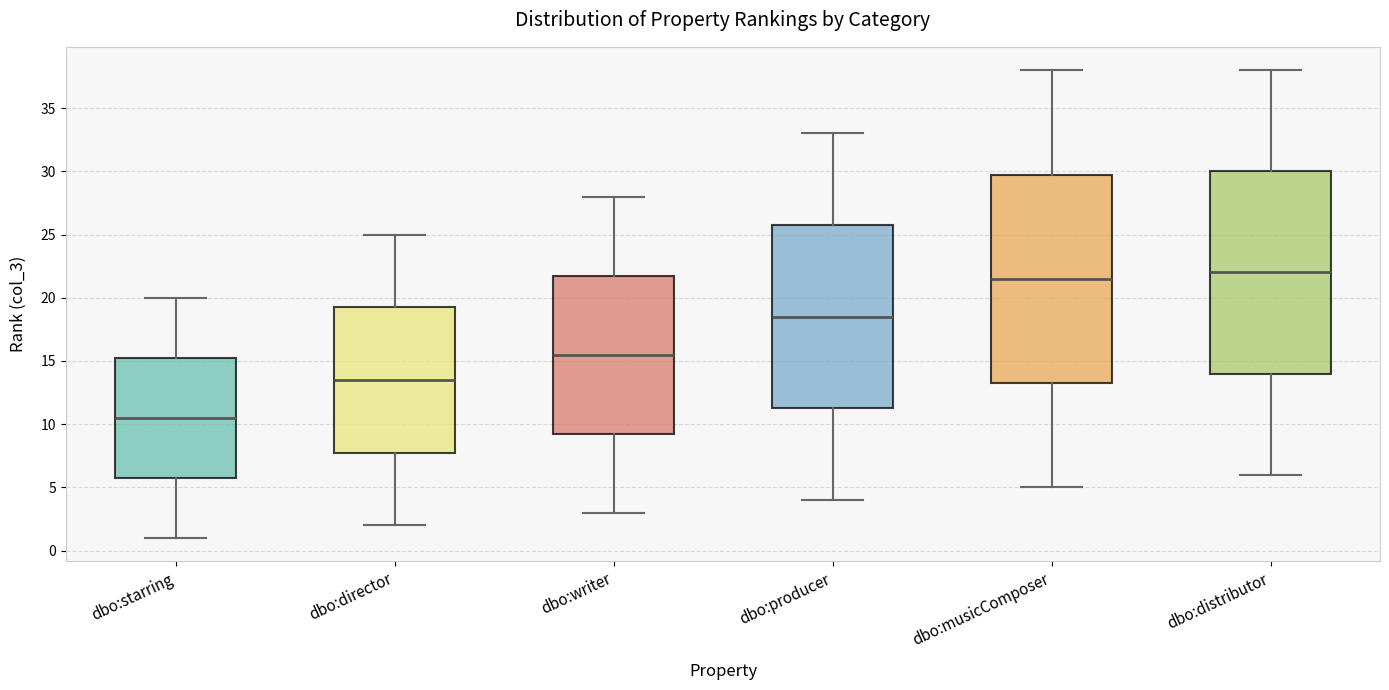

Where is the lower edge of the box for dbo:starring on the y-axis? The values are not printed on the chart, so give them approximately, as read against the axis.

6.0